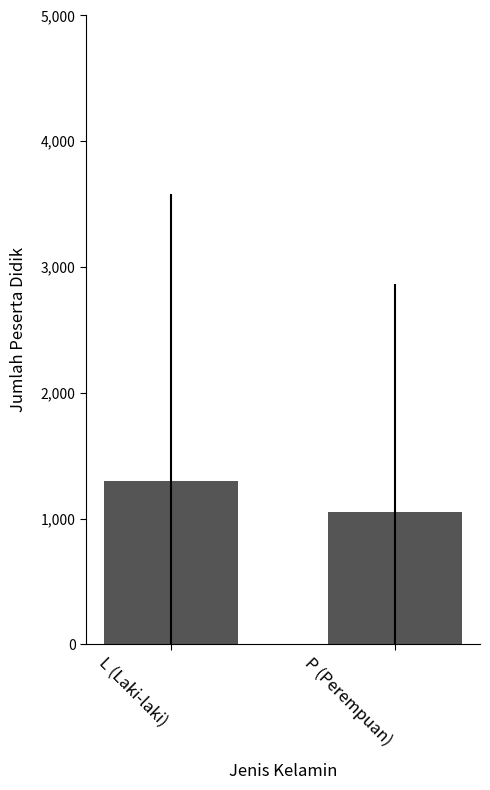

Is it true that the value at L (Laki-laki) is 774.3?

False